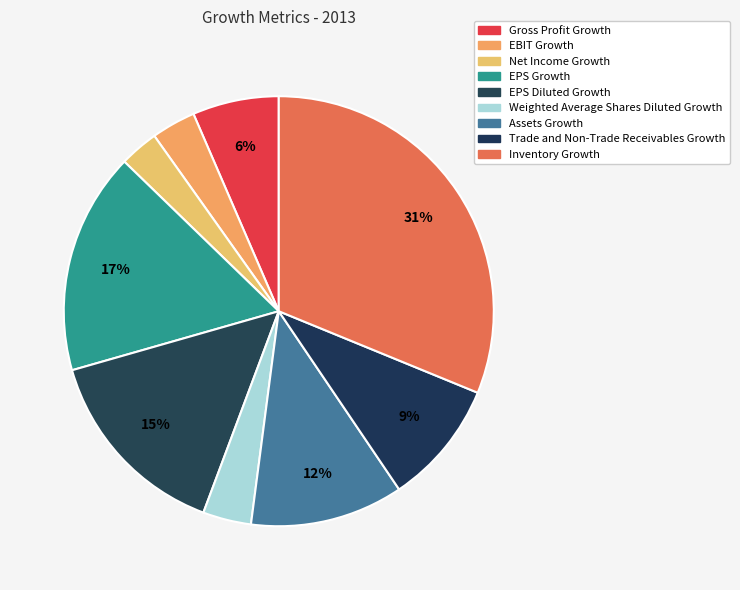

What percentage is NOT represented by EPS Diluted Growth?

85.1%